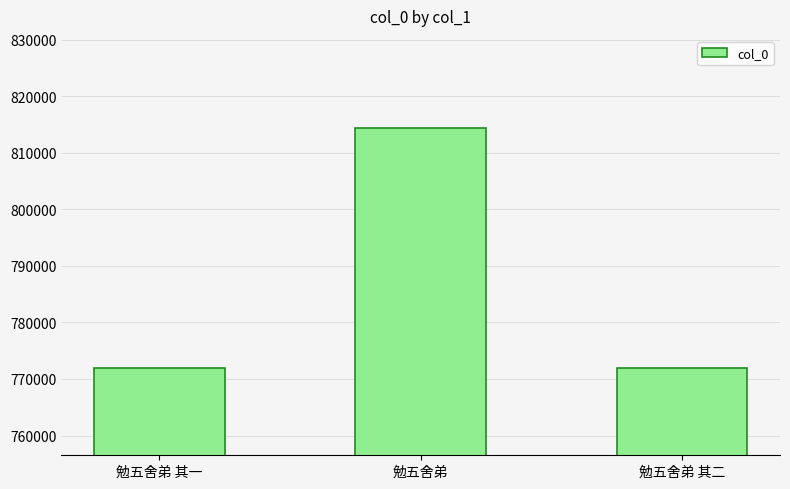

What is the approximate value at 勉五舍弟 其一?

771940